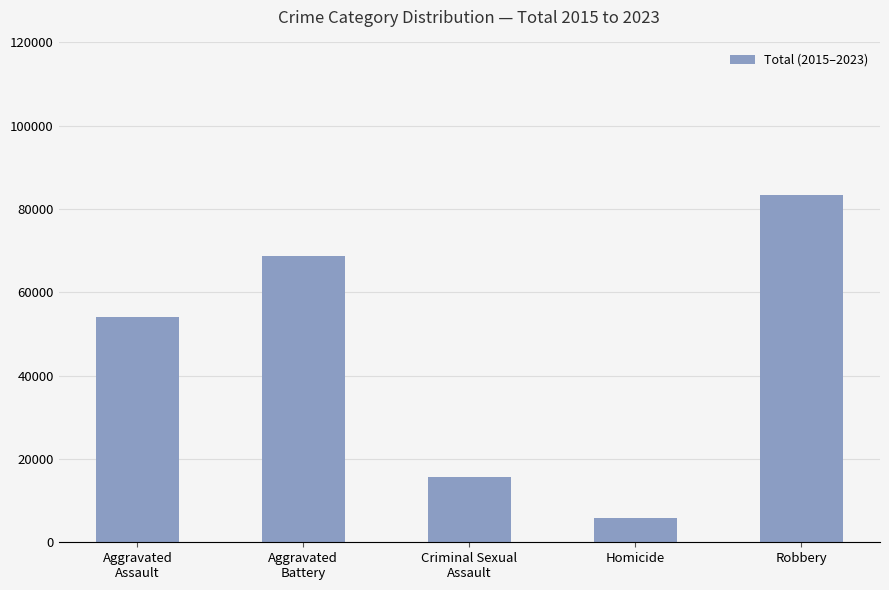

Rank the categories by value from highest to lowest.

Robbery, Aggravated
Battery, Aggravated
Assault, Criminal Sexual
Assault, Homicide